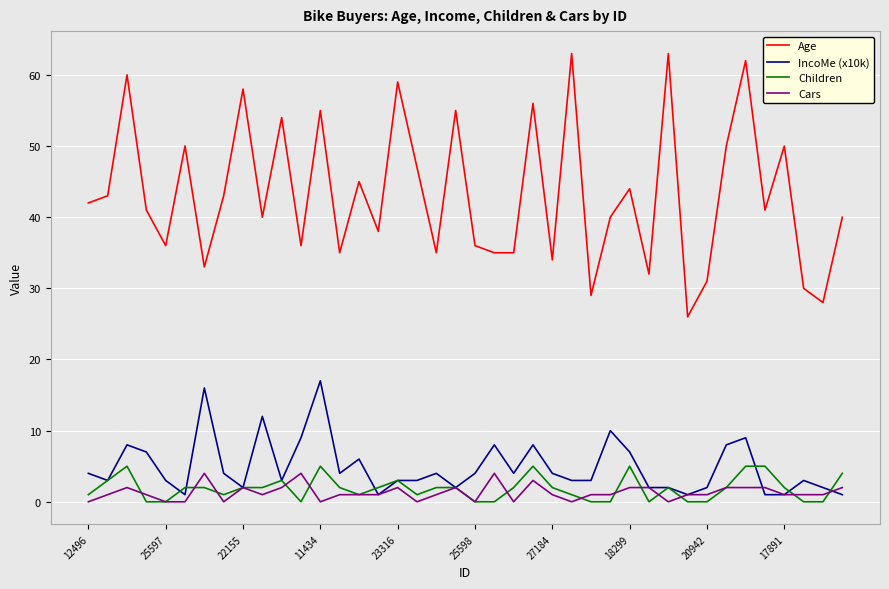

How many series are shown in this chart?

4